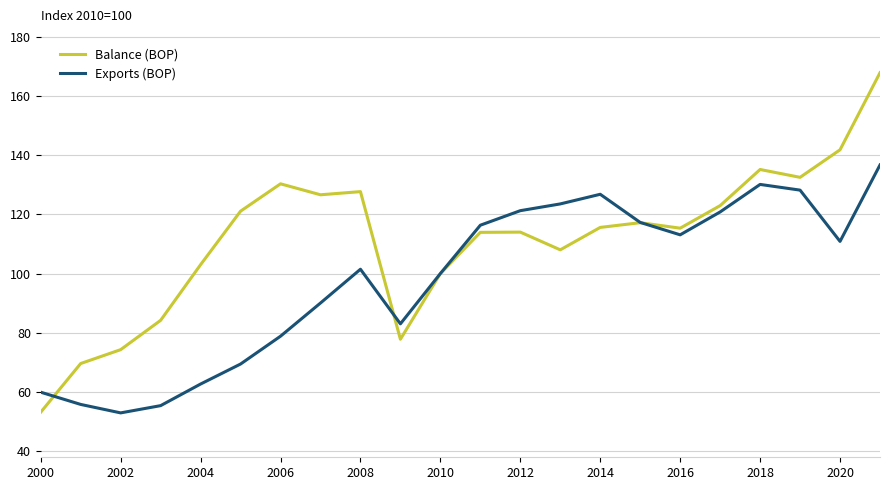

What are all the series names shown in the legend?

Balance (BOP), Exports (BOP)